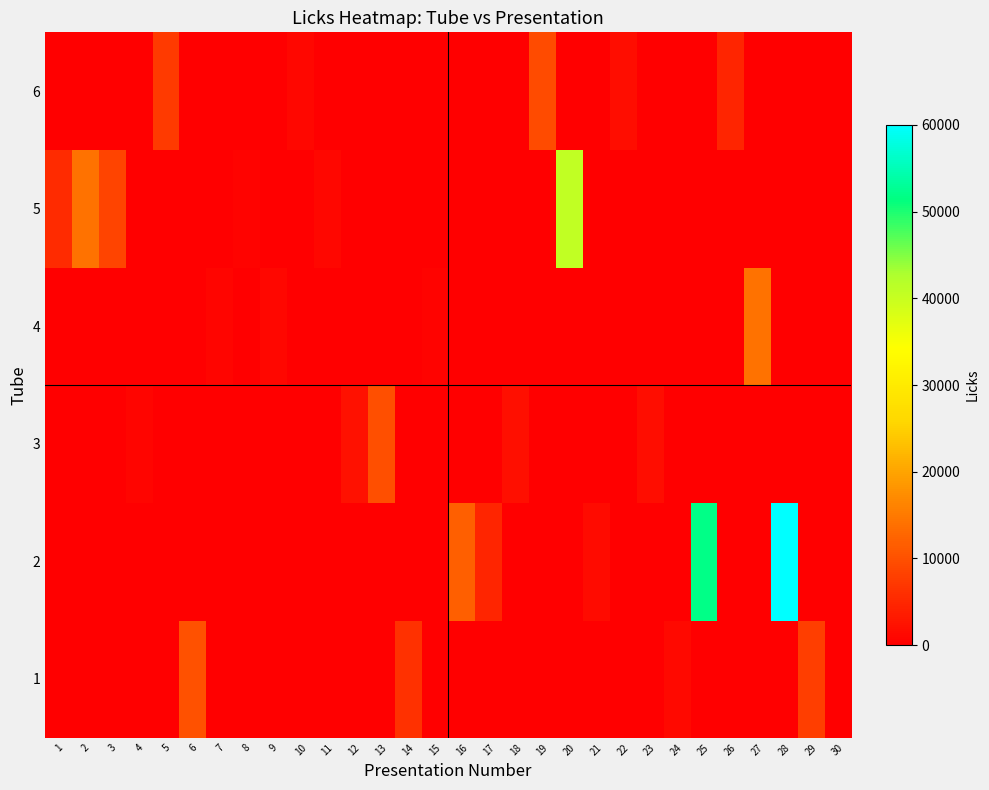

Reading left to right, transcribe all the data shown in this chart.

1: 1=0	2=0	3=0	4=0	5=0	6=10225	7=0	8=0	9=0	10=0	11=0	12=0	13=0	14=6304	15=0	16=0	17=0	18=0	19=0	20=0	21=0	22=0	23=0	24=1307	25=0	26=0	27=0	28=0	29=7930	30=0
2: 1=0	2=0	3=0	4=0	5=0	6=0	7=0	8=0	9=0	10=0	11=0	12=0	13=0	14=0	15=0	16=11803	17=4878	18=0	19=0	20=0	21=1490	22=0	23=0	24=0	25=51801	26=0	27=0	28=60000	29=0	30=0
3: 1=0	2=0	3=0	4=845	5=0	6=0	7=0	8=0	9=0	10=0	11=0	12=2252	13=9853	14=0	15=0	16=0	17=0	18=2031	19=0	20=0	21=0	22=0	23=1697	24=0	25=0	26=0	27=0	28=0	29=0	30=0
4: 1=0	2=0	3=0	4=0	5=0	6=0	7=794	8=0	9=942	10=0	11=0	12=0	13=0	14=0	15=532	16=0	17=0	18=0	19=0	20=0	21=0	22=0	23=0	24=0	25=0	26=0	27=14103	28=0	29=0	30=0
5: 1=5570	2=14275	3=8578	4=0	5=0	6=0	7=0	8=479	9=0	10=0	11=976	12=0	13=0	14=0	15=0	16=0	17=0	18=0	19=0	20=40555	21=0	22=0	23=0	24=0	25=0	26=0	27=0	28=0	29=0	30=0
6: 1=0	2=0	3=0	4=0	5=7483	6=0	7=0	8=0	9=0	10=979	11=0	12=0	13=0	14=0	15=0	16=0	17=0	18=0	19=9598	20=0	21=0	22=1675	23=0	24=0	25=0	26=4788	27=0	28=0	29=0	30=0